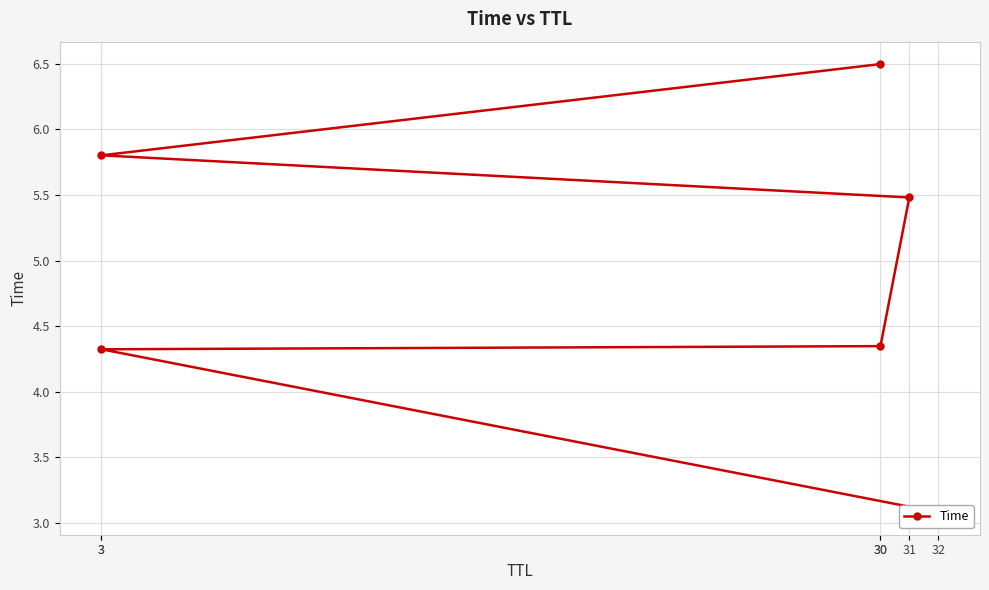

Reading left to right, list all the values displayed in this chart.

3.1	4.3	4.3	5.5	5.8	6.5